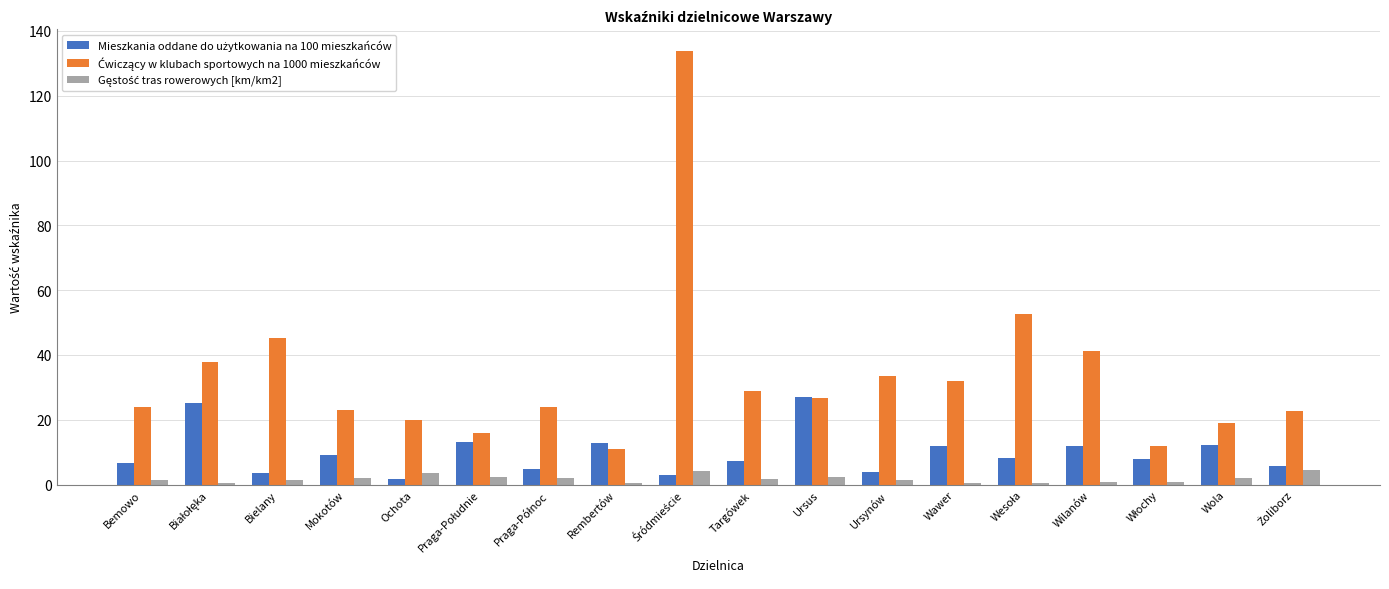

At how many categories does at least one series exceed 105?

1